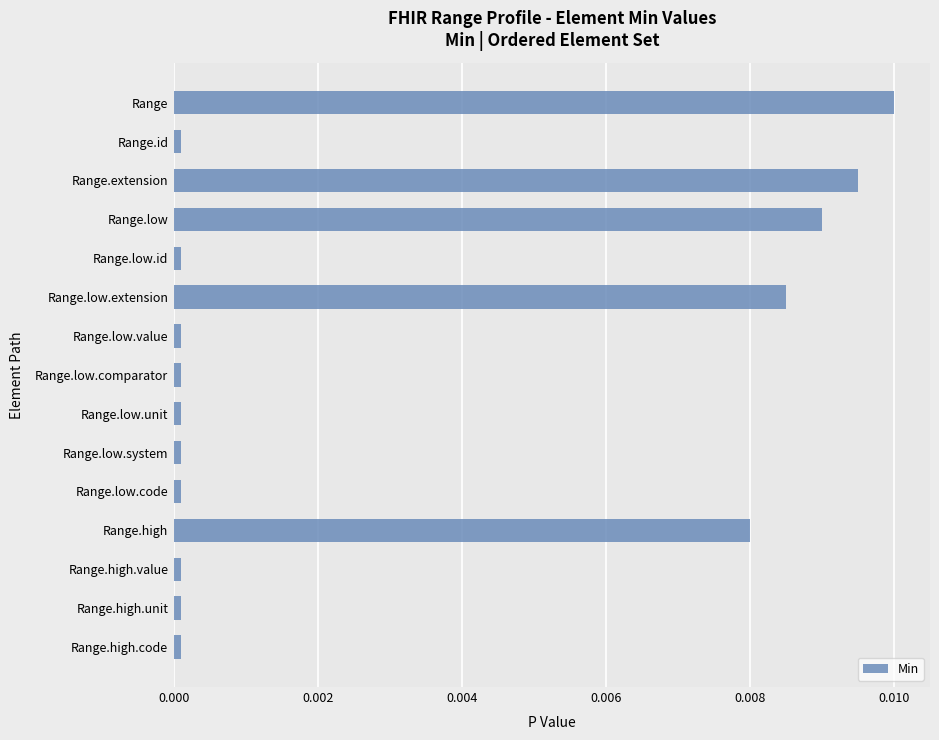

The value at Range.low.value is 0.0. True or false?

True